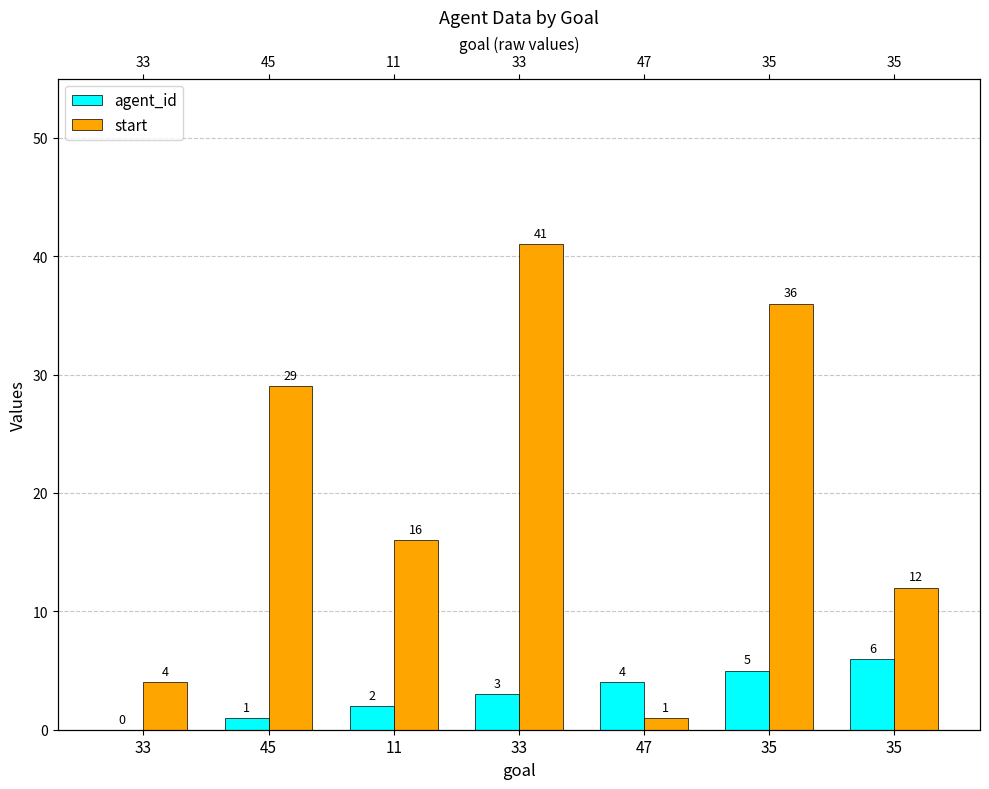

Rank the series by their maximum value, from highest to lowest.

start, agent_id